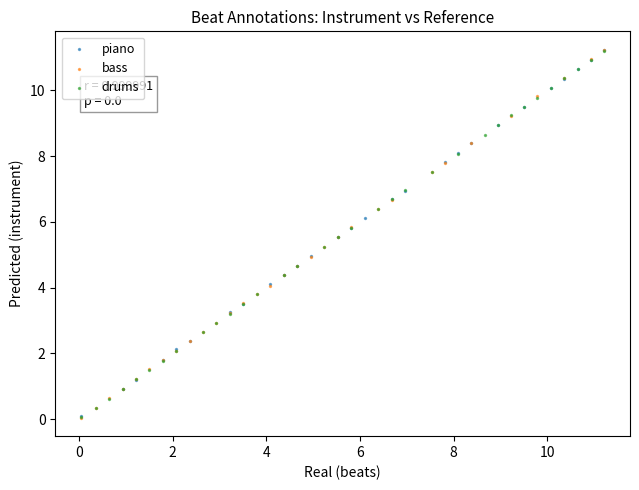

What are all the series names shown in the legend?

piano, bass, drums